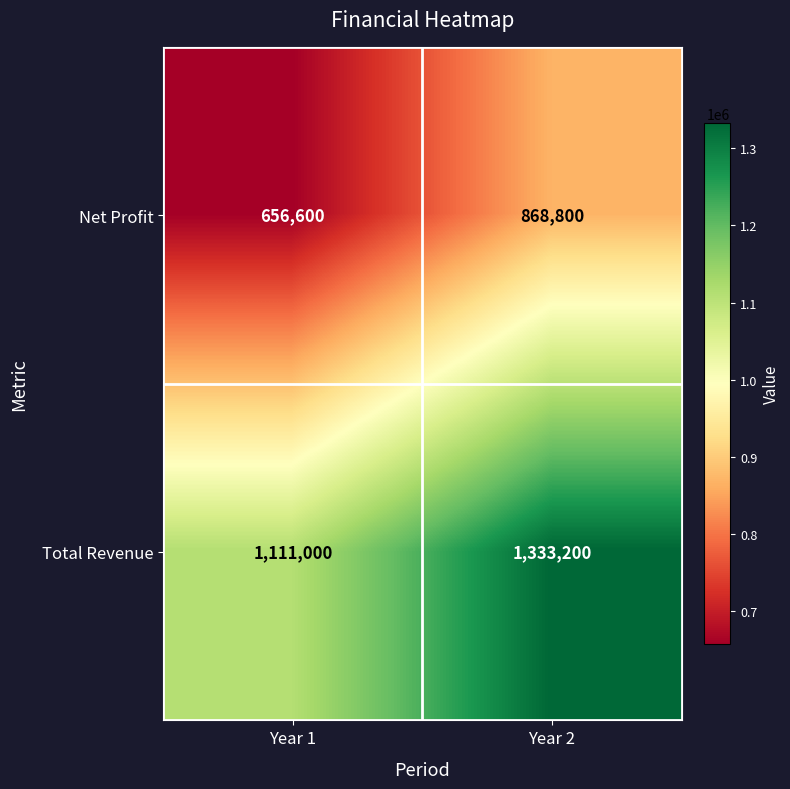

At which label is Net Profit closest to 762700?

Year 1